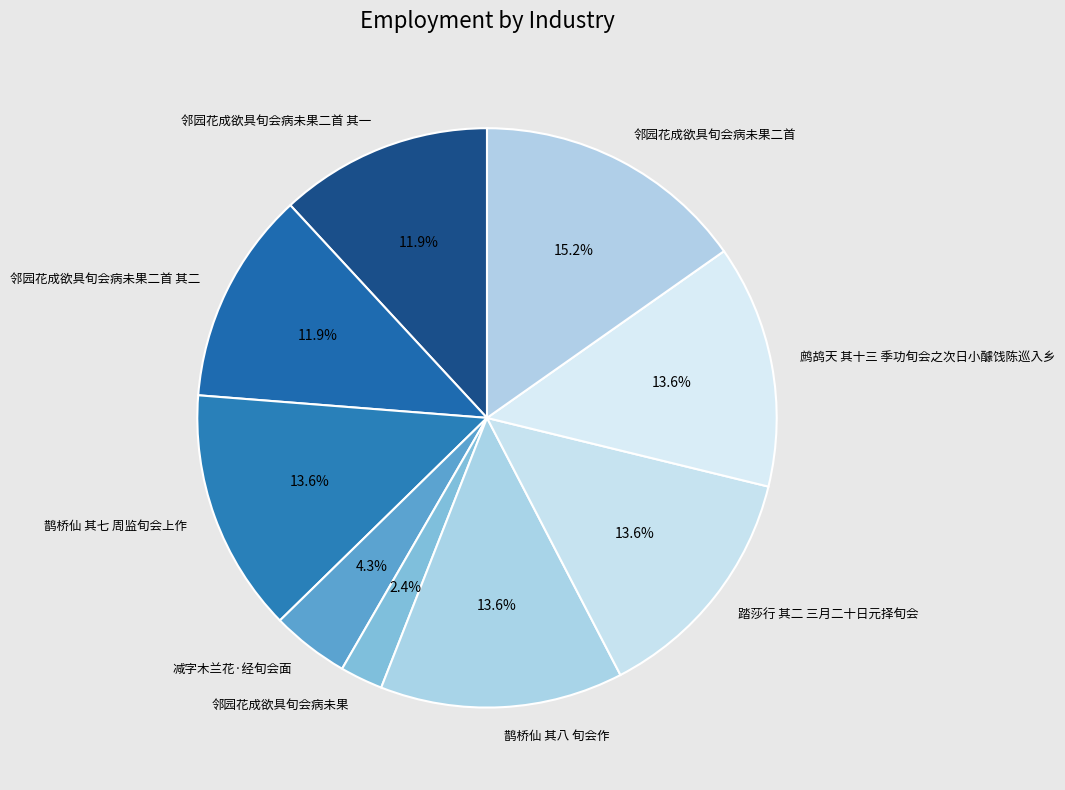

True or false: 踏莎行 其二 三月二十日元择旬会 accounts for 26% of the total.

False